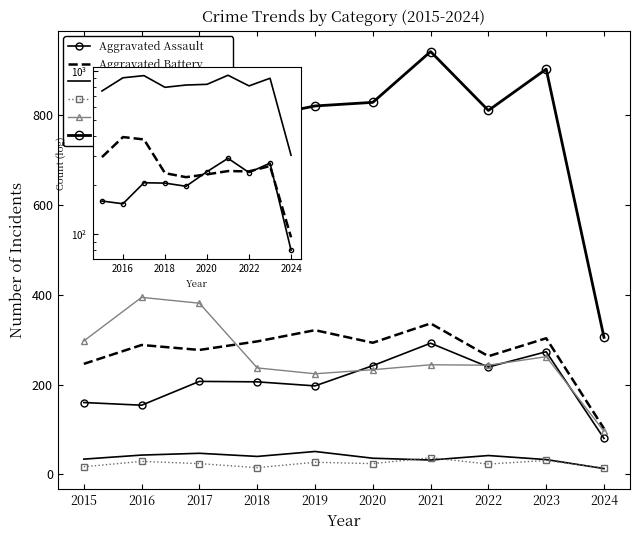

Which series has the largest total across all categories?

Total